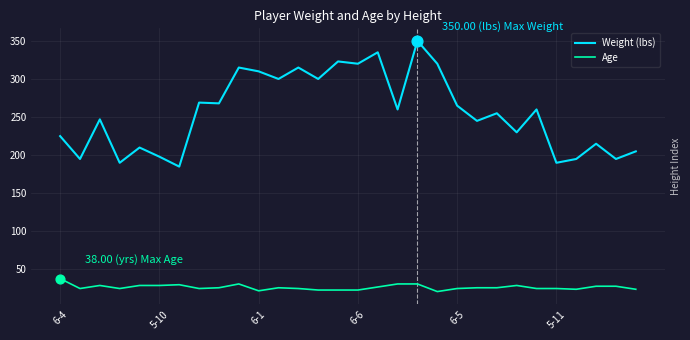

Which series has the largest total across all categories?

Weight (lbs)